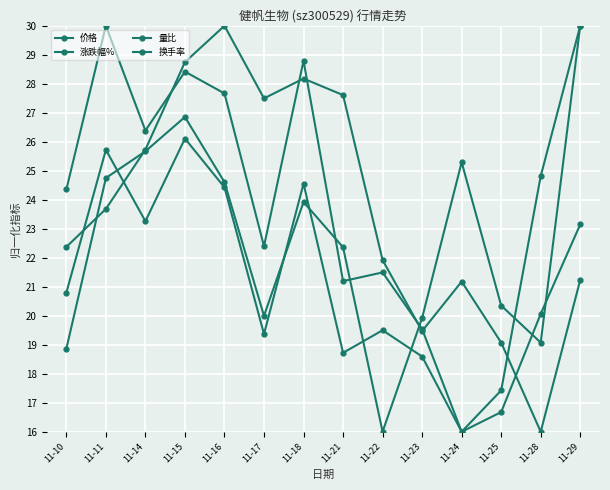

At 11-17, list the series in order from largest to smallest.

价格, 换手率, 涨跌幅%, 量比